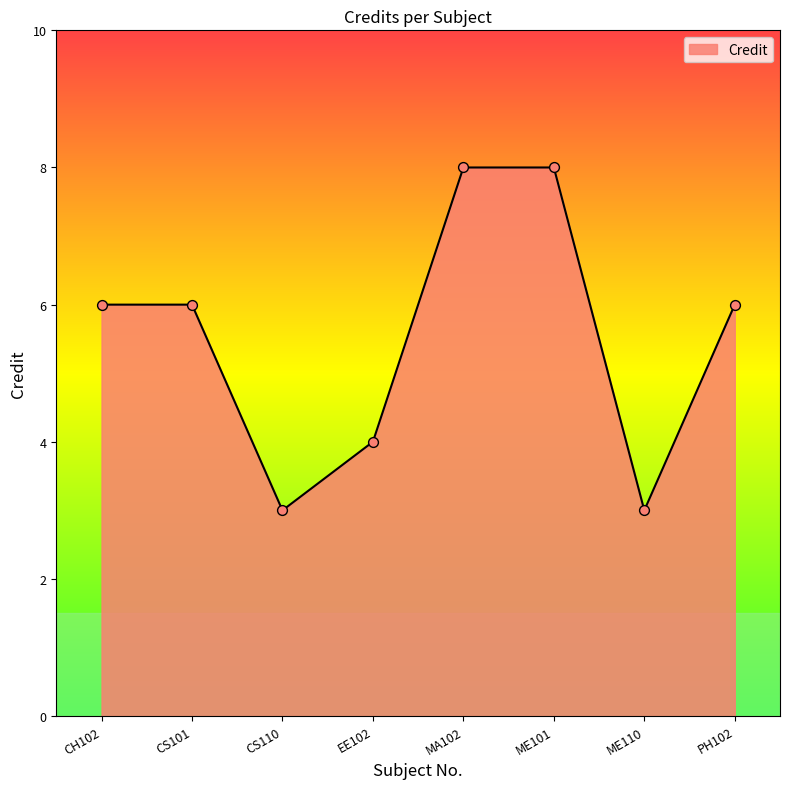

Between ME110 and CS101, which is larger?

CS101